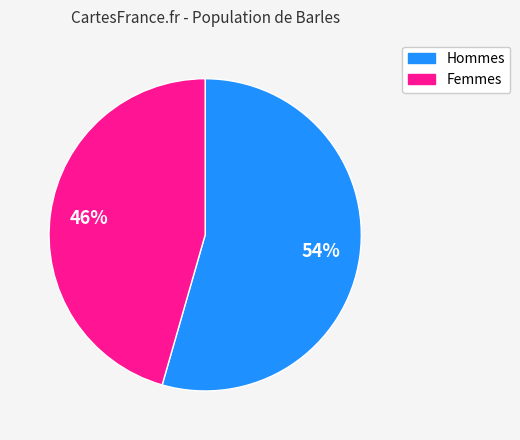

Is there any slice that represents more than half of the pie?

Yes